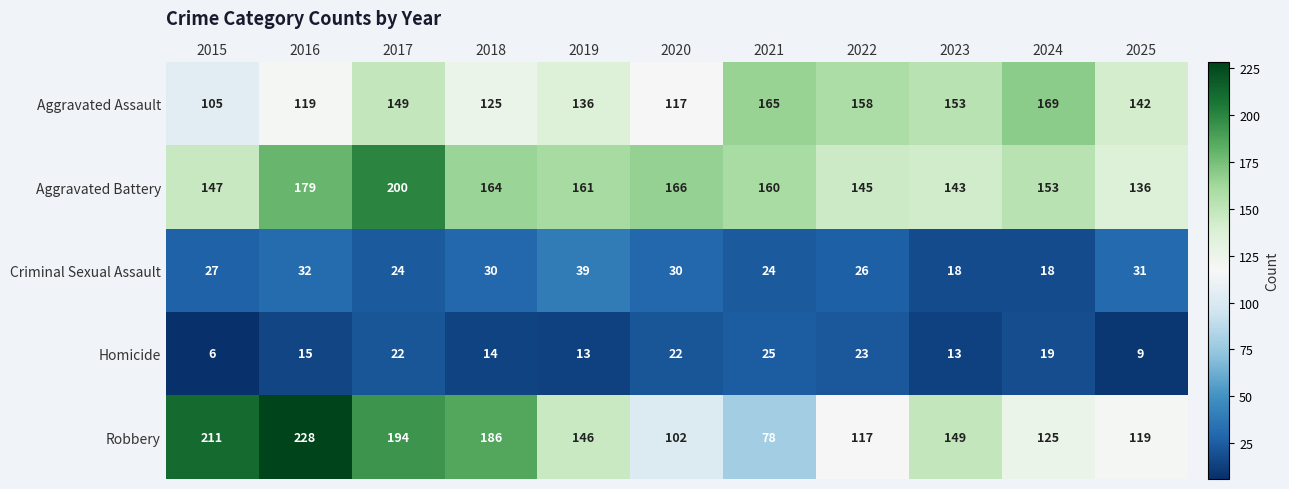

Which series has the widest spread of values?

Robbery